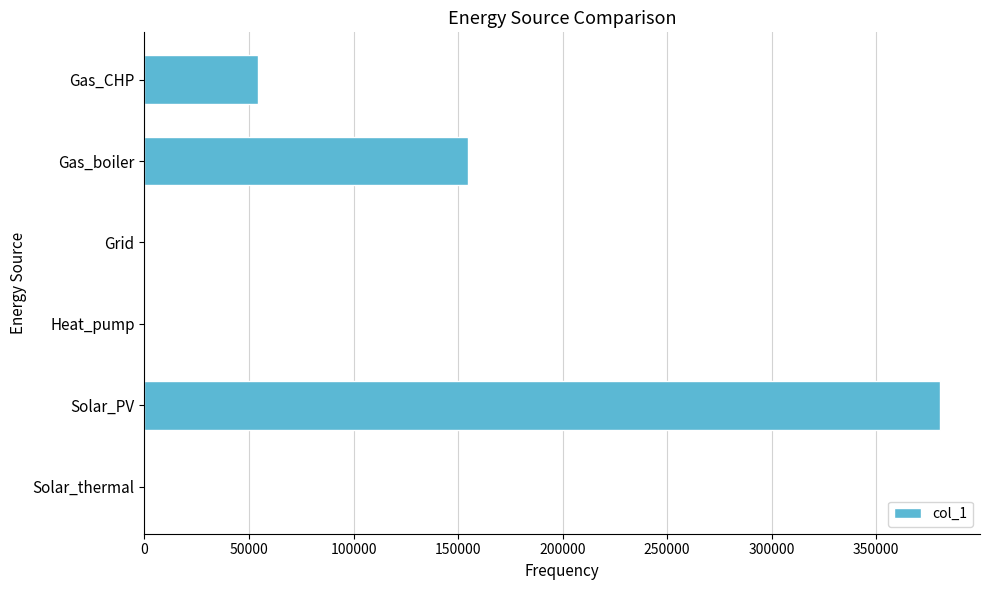

What is the sum of the values at Solar_PV and Gas_boiler?

535489.8